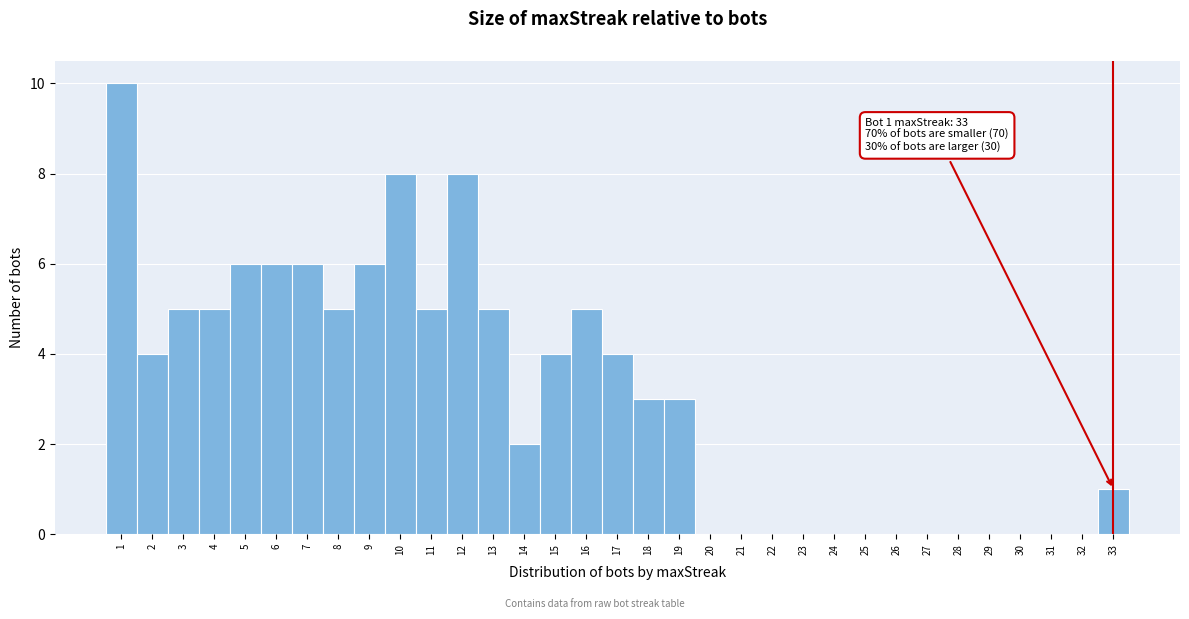

Which range on the x-axis has the tallest bar?

0.5 to 1.5